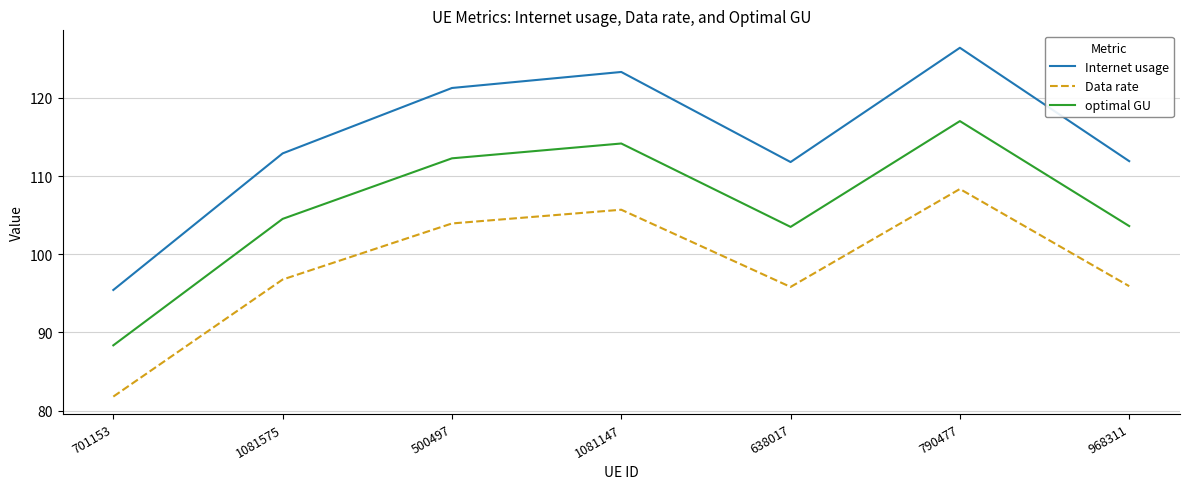

Does the chart have visible grid lines?

Yes